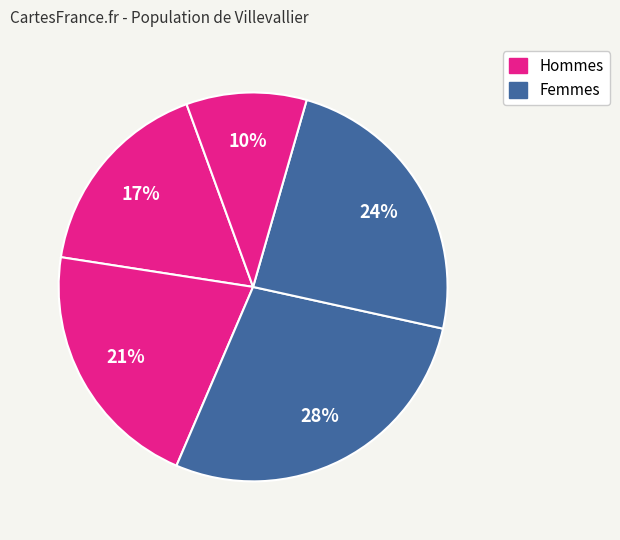

Does any single category account for the majority?

No